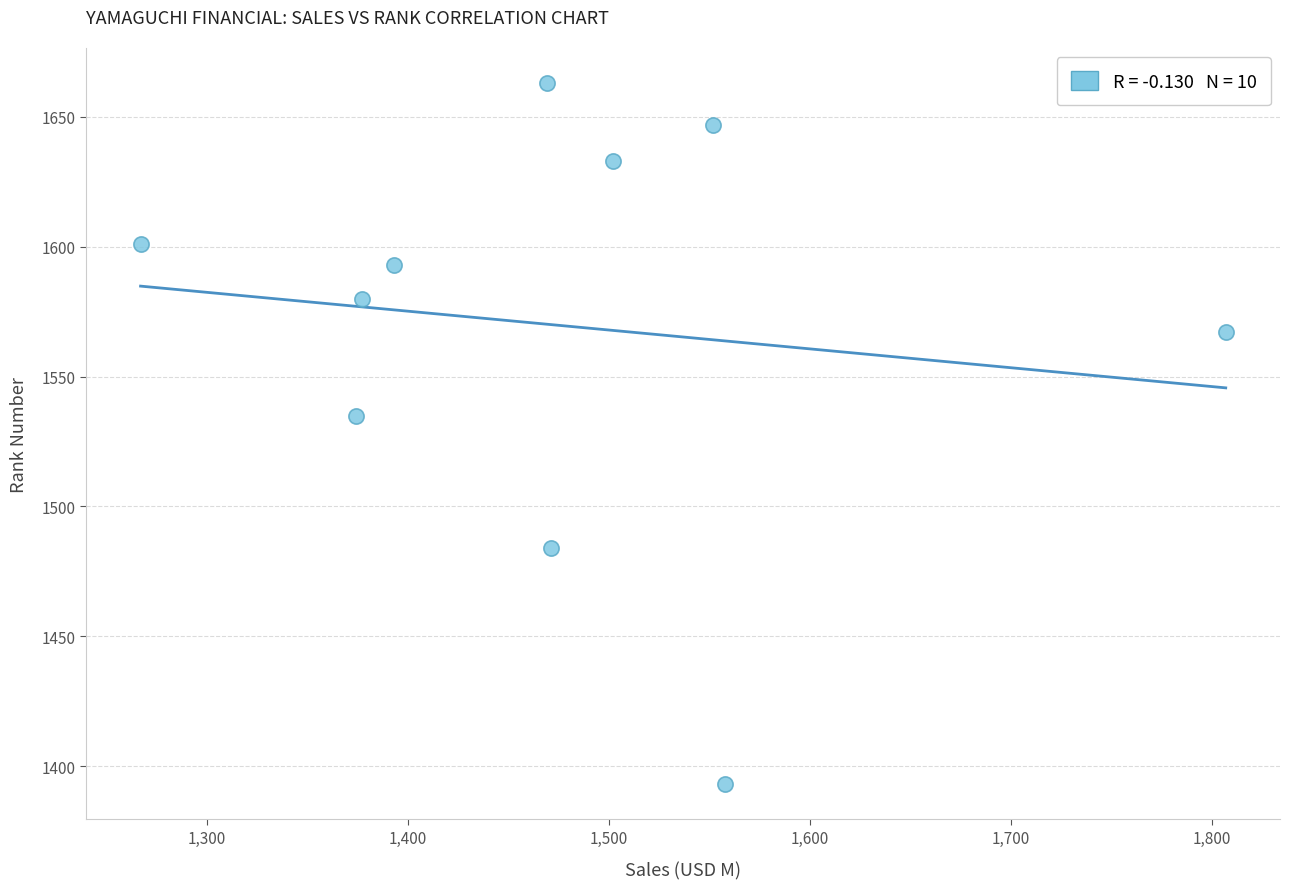

What is the average X value?

1477